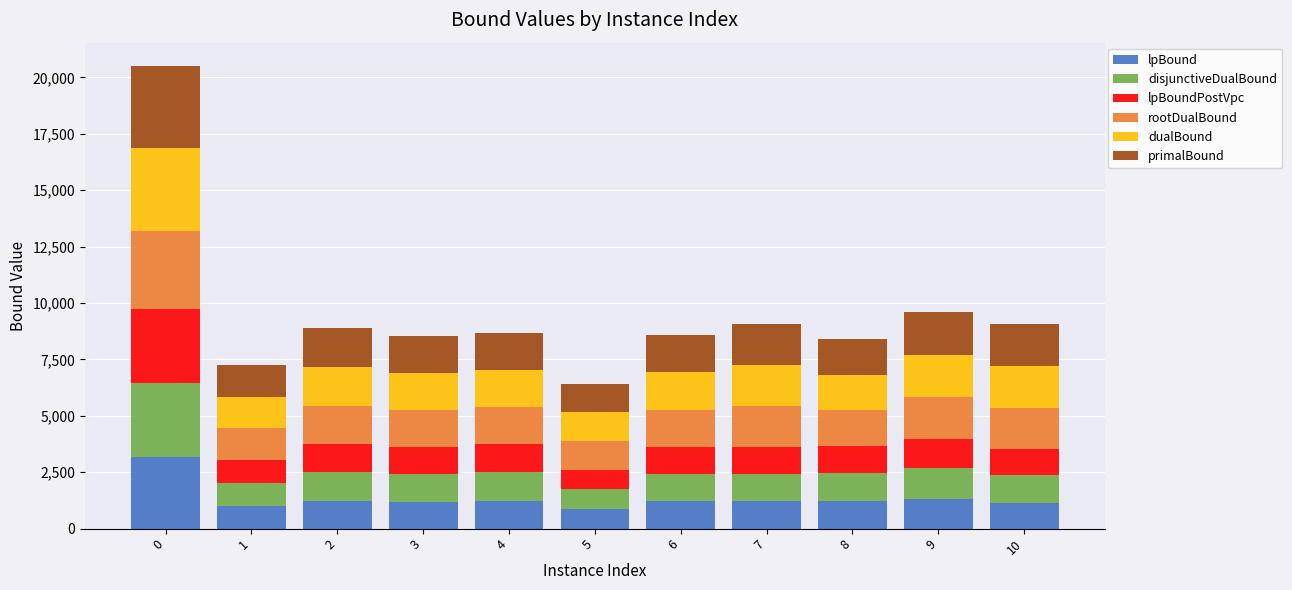

What is the lowest value of the lpBound series?

872.4